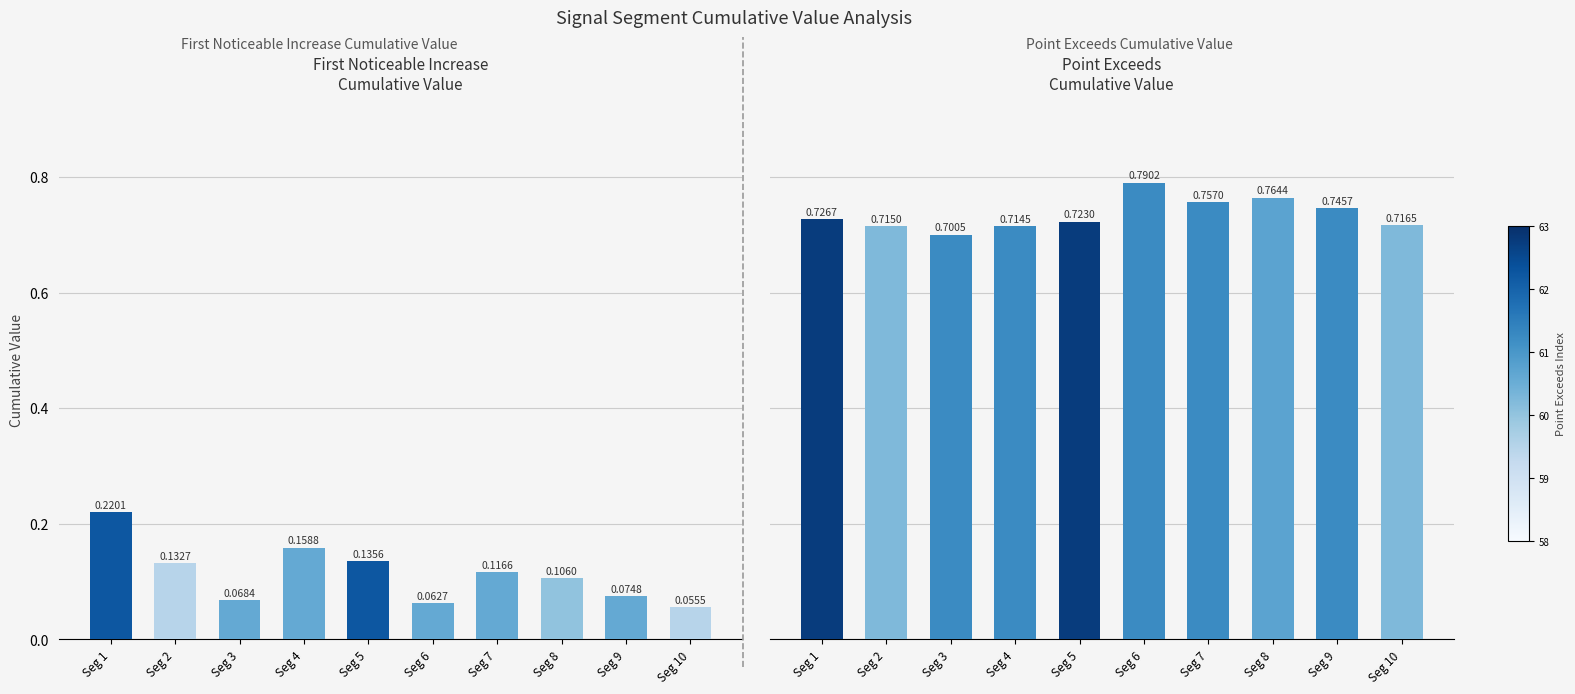

What value does the Point Exceeds Threshold series have at Seg 6?

0.8